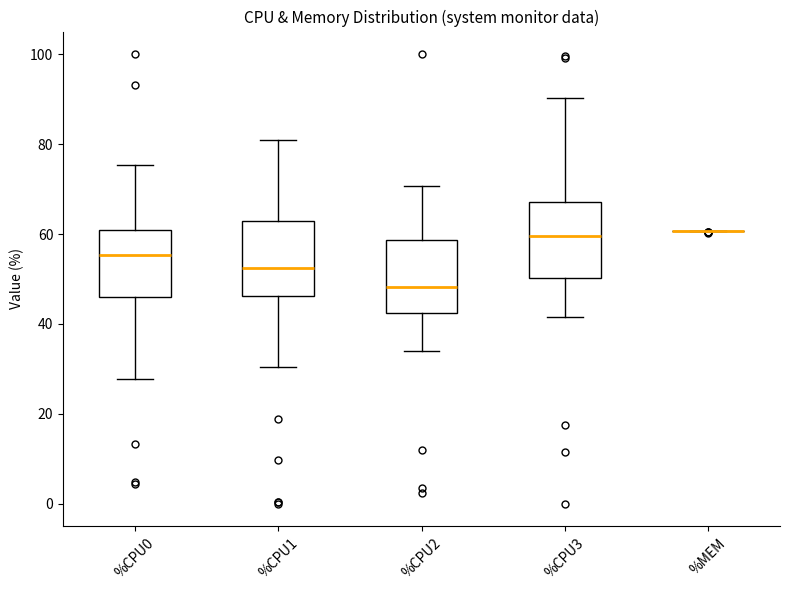

Where does the upper whisker of the box for %CPU3 end on the y-axis? The values are not printed on the chart, so give them approximately, as read against the axis.

90